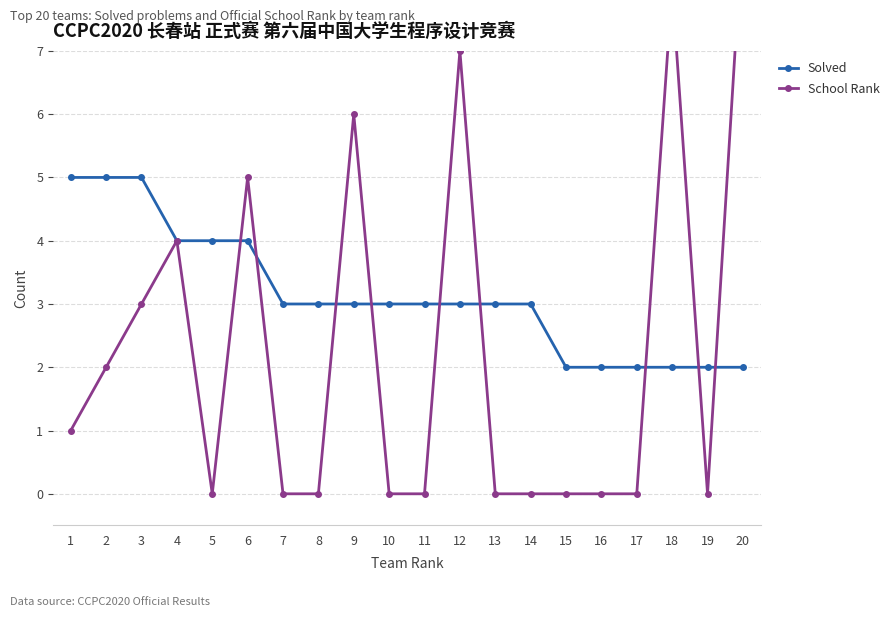

List the labels in order of Solved value, smallest first.

15, 16, 17, 18, 19, 20, 7, 8, 9, 10, 11, 12, 13, 14, 4, 5, 6, 1, 2, 3